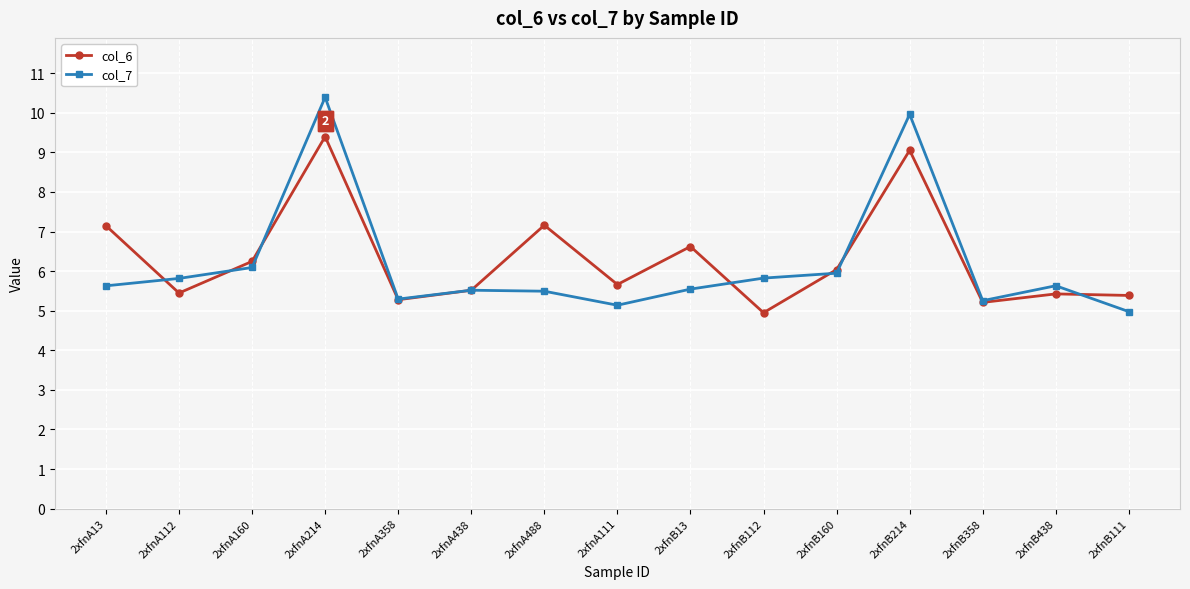

The value of col_6 at 2xfnB111 is 2.5. True or false?

False